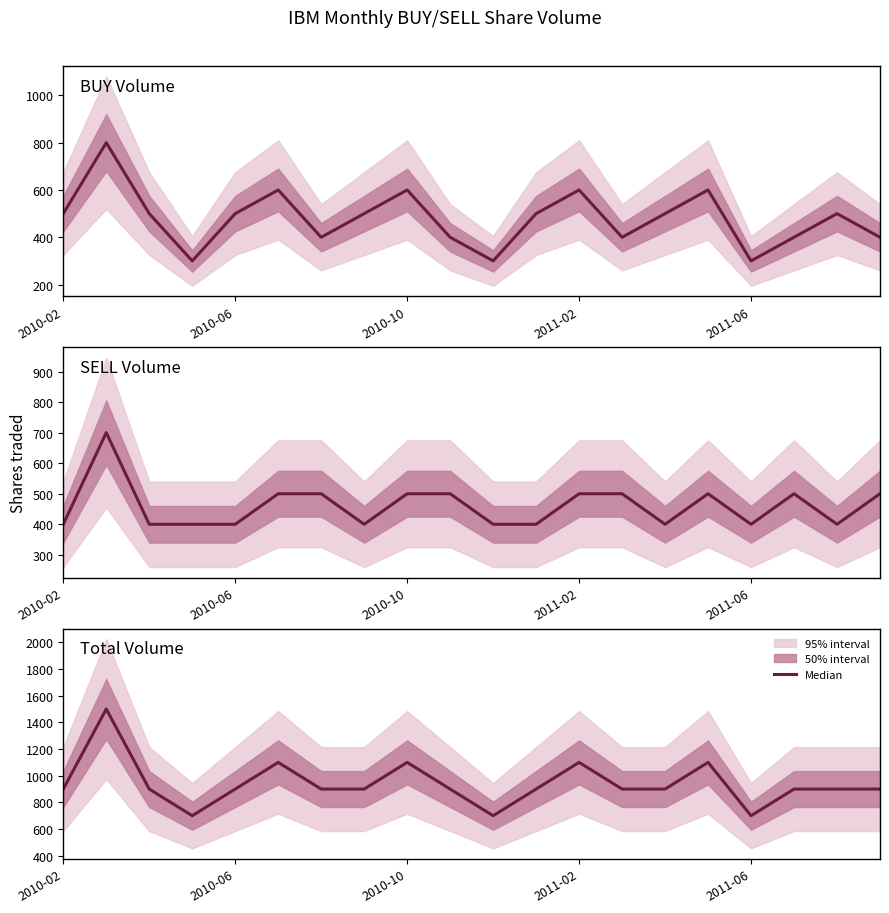

What is the sum of the values at 17 and 11?

1800